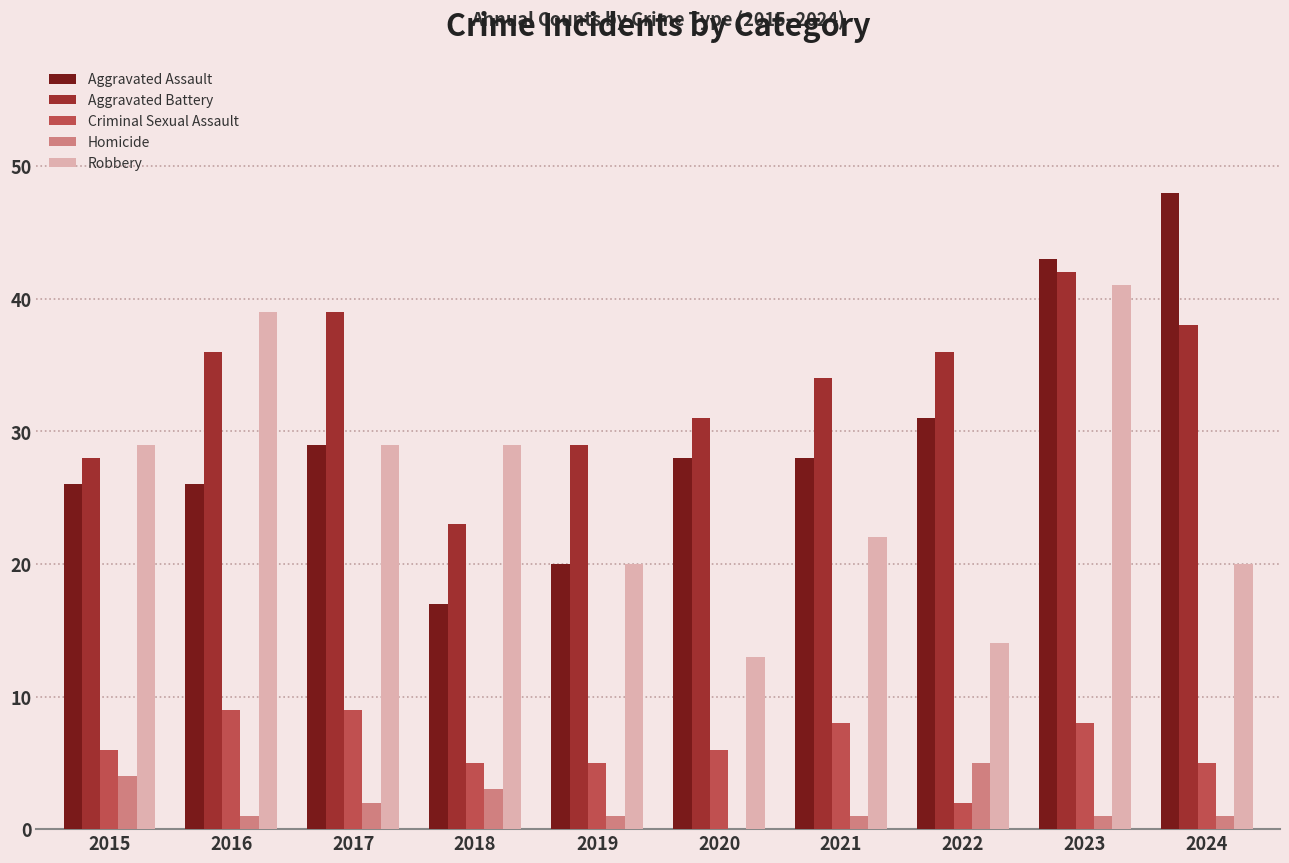

Between 2017 and 2022, which series saw the biggest shift?

Robbery